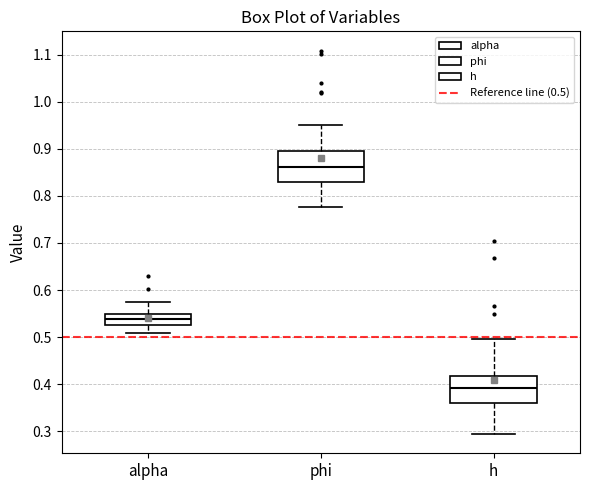

Where does the median line of the box for h sit on the y-axis? The values are not printed on the chart, so give them approximately, as read against the axis.

0.39